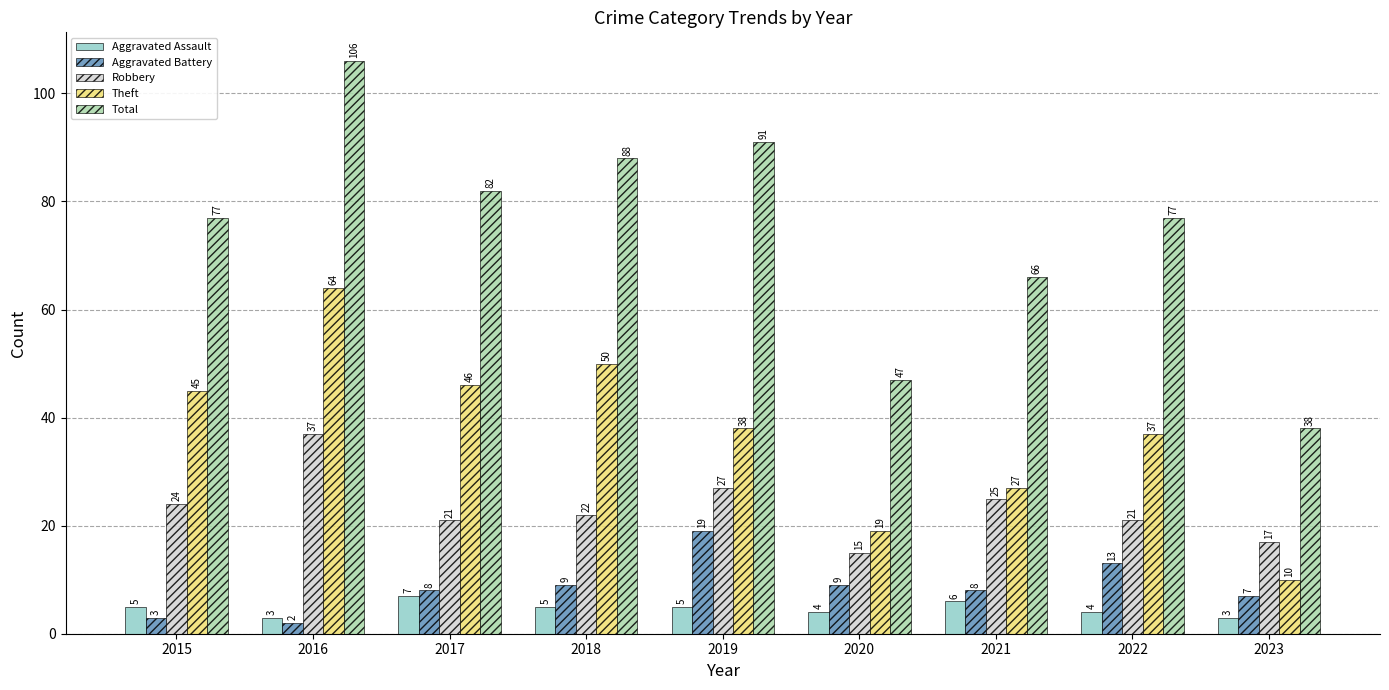

Reading right to left, what are all the values shown in this chart?

Aggravated Assault: 3	4	6	4	5	5	7	3	5
Aggravated Battery: 7	13	8	9	19	9	8	2	3
Robbery: 17	21	25	15	27	22	21	37	24
Theft: 10	37	27	19	38	50	46	64	45
Total: 38	77	66	47	91	88	82	106	77